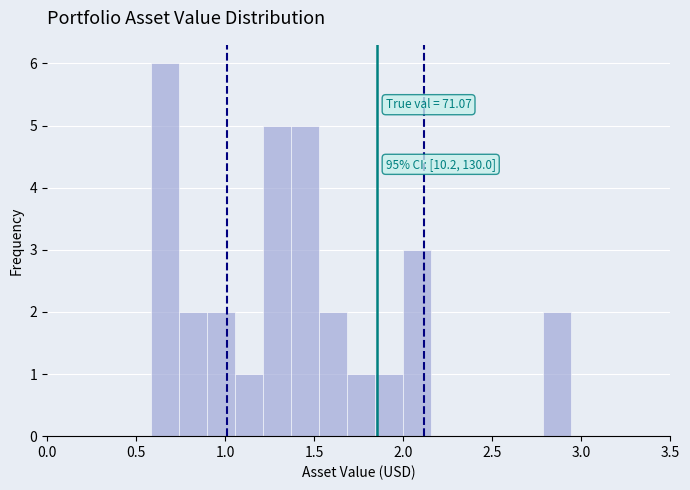

Read against the x-axis, roughly where is the centre of the tallest bar?

0.65